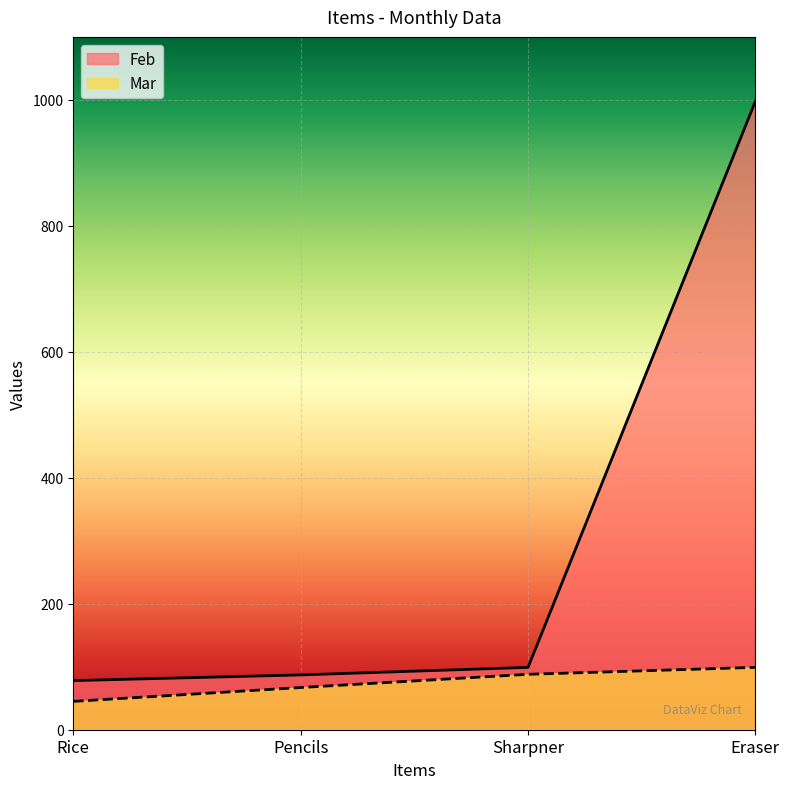

What is the sum of all Mar values?

299